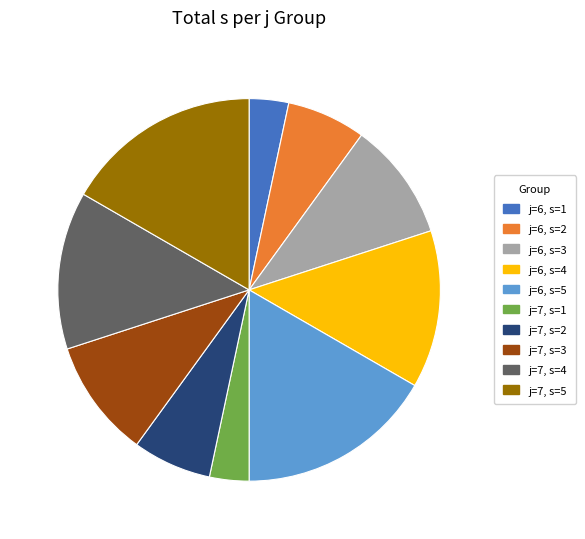

Which has a higher value, j=6, s=2 or j=6, s=4?

j=6, s=4